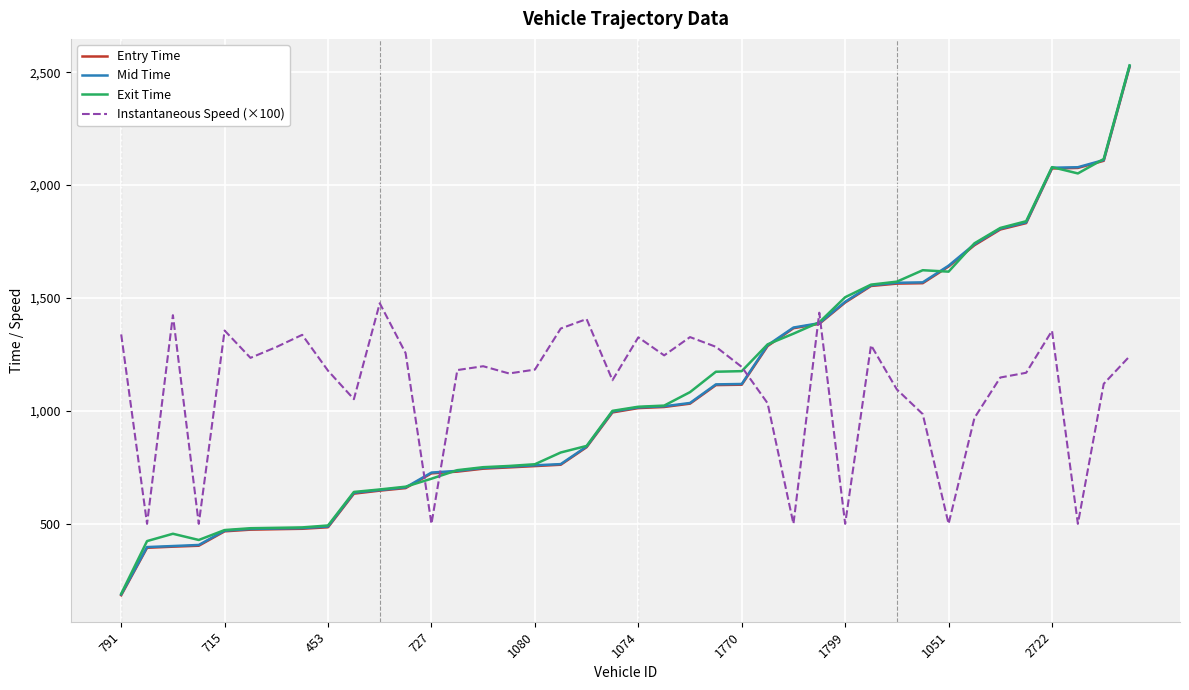

True or false: Entry Time and Instantaneous Speed (×100) intersect in this chart.

True